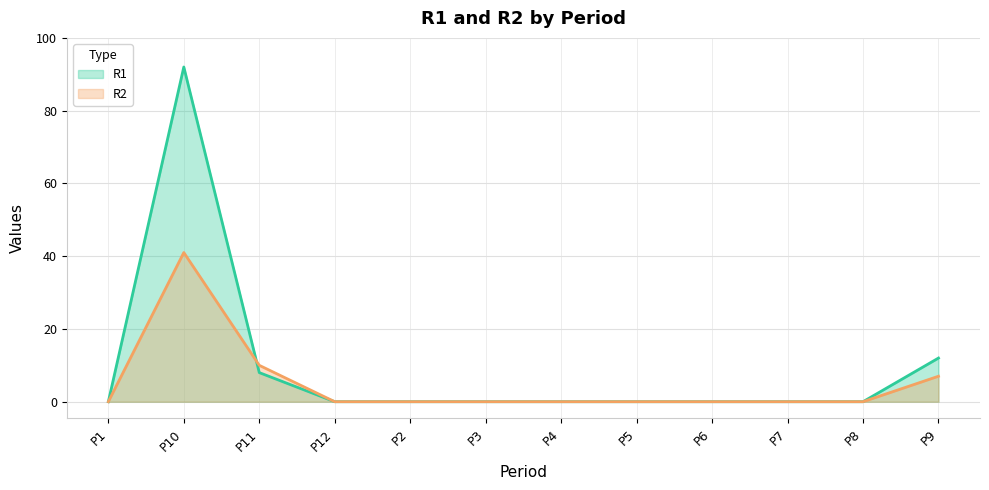

At which category is the sum across all series the highest?

P10